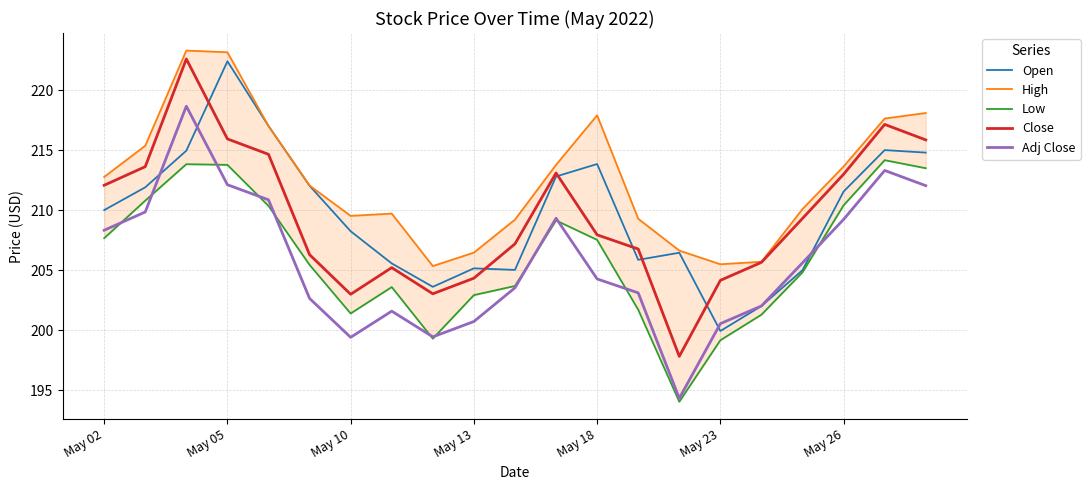

Read the Adj Close value at May 10.

199.4